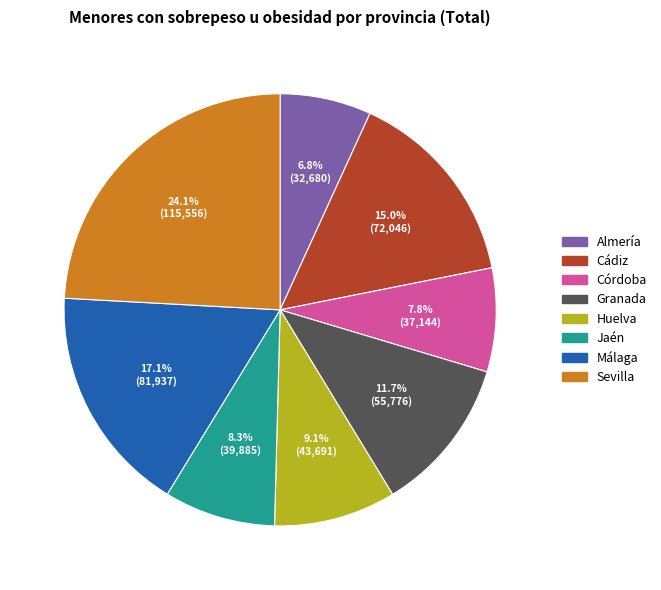

Is there any slice that represents more than half of the pie?

No